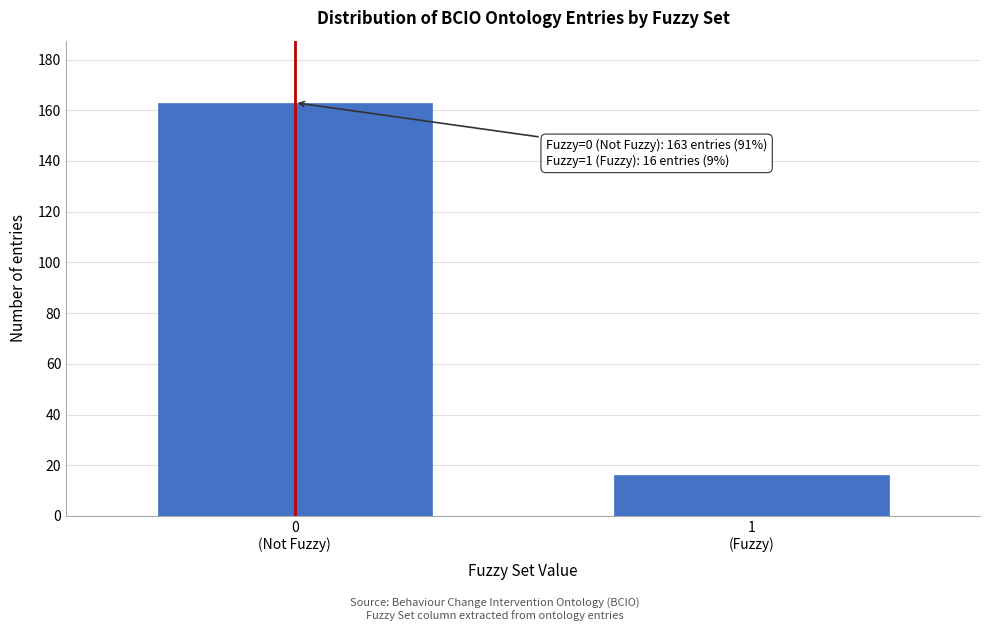

Reading right to left, transcribe all the data shown in this chart.

16	163